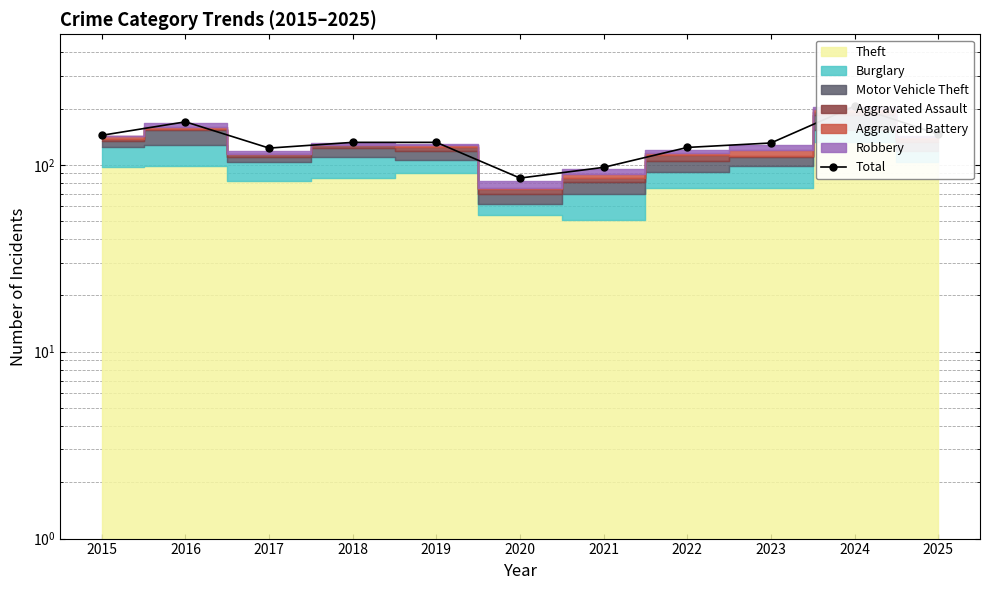

The chart shows a value of 85 at 2020. True or false?

True